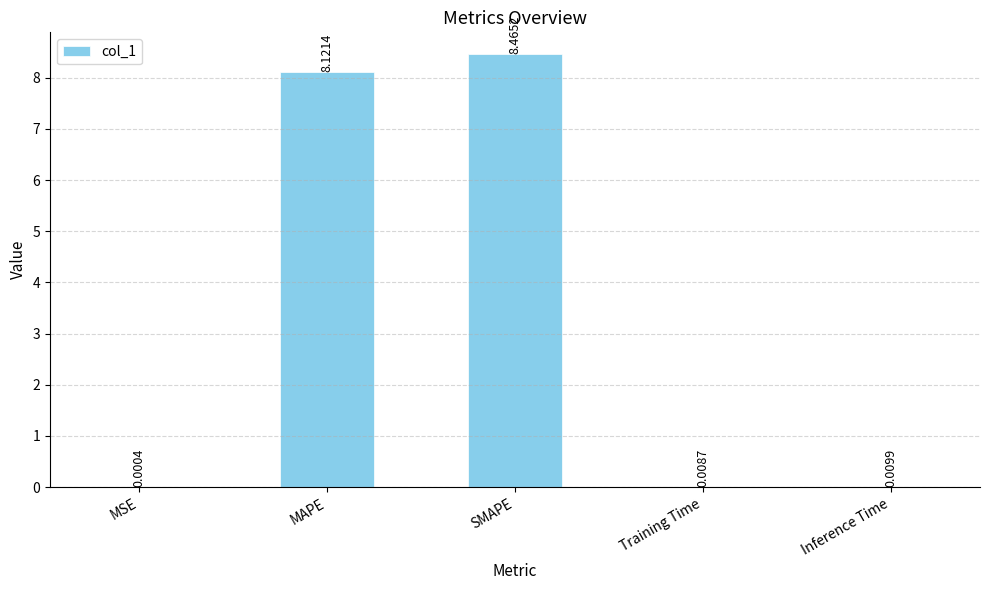

The value at MAPE is 8.1. True or false?

True